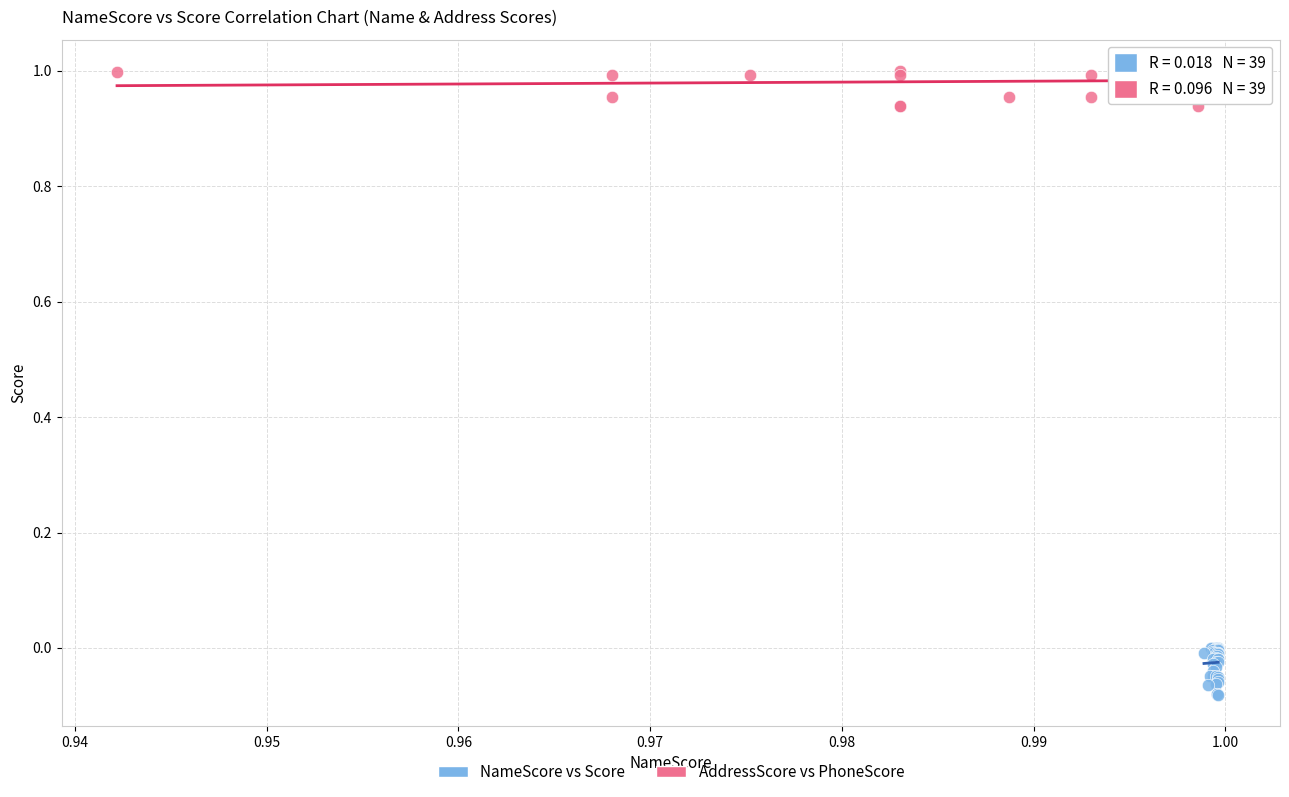

Which series contains the lowest Y value?

NameScore vs Score